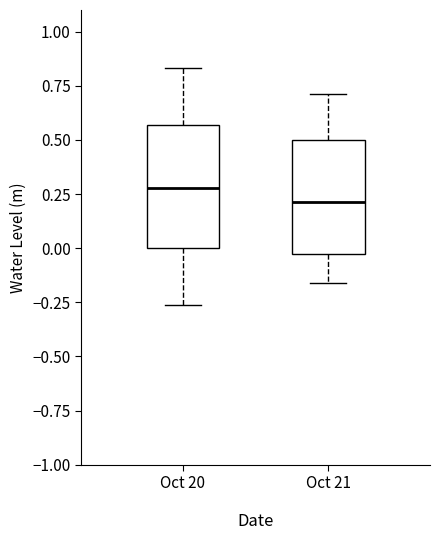

Reading left to right, transcribe this box plot: for each box, give where its median line is, the range the box spans, and where its two whiskers end, as read against the y-axis. The values are not printed on the chart, so give them approximately, as read against the axis.

Oct 20: median 0.30, box 0.00 to 0.55, whiskers -0.25 to 0.85
Oct 21: median 0.20, box -0.05 to 0.50, whiskers -0.15 to 0.70